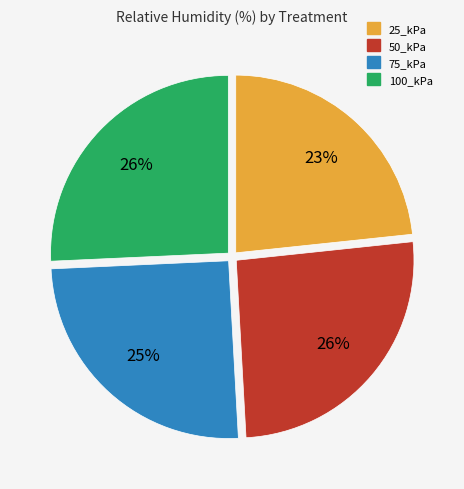

Combined, do 100_kPa and 50_kPa account for over 50%?

Yes